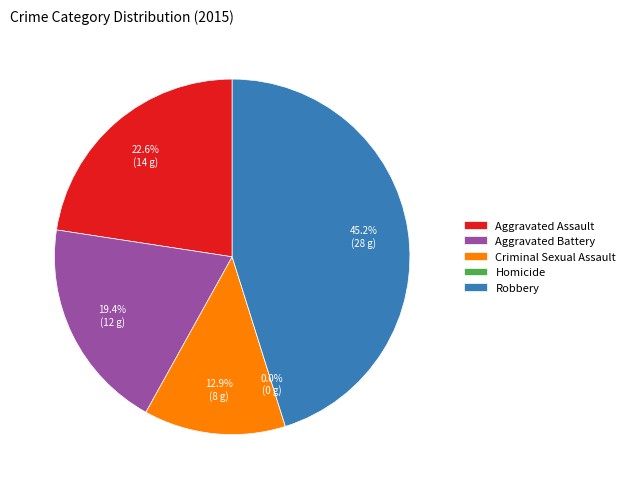

Which category has the biggest portion of the pie?

Robbery